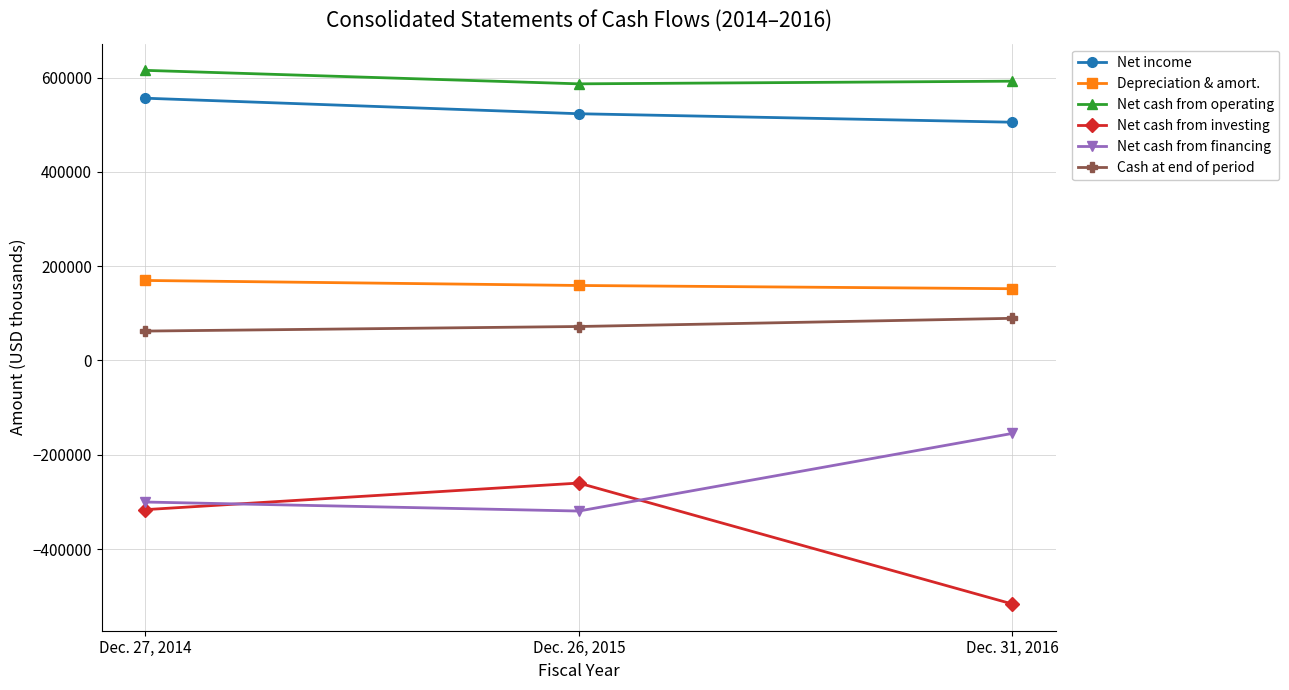

Is it true that Cash at end of period equals 89474 at Dec. 31, 2016?

True